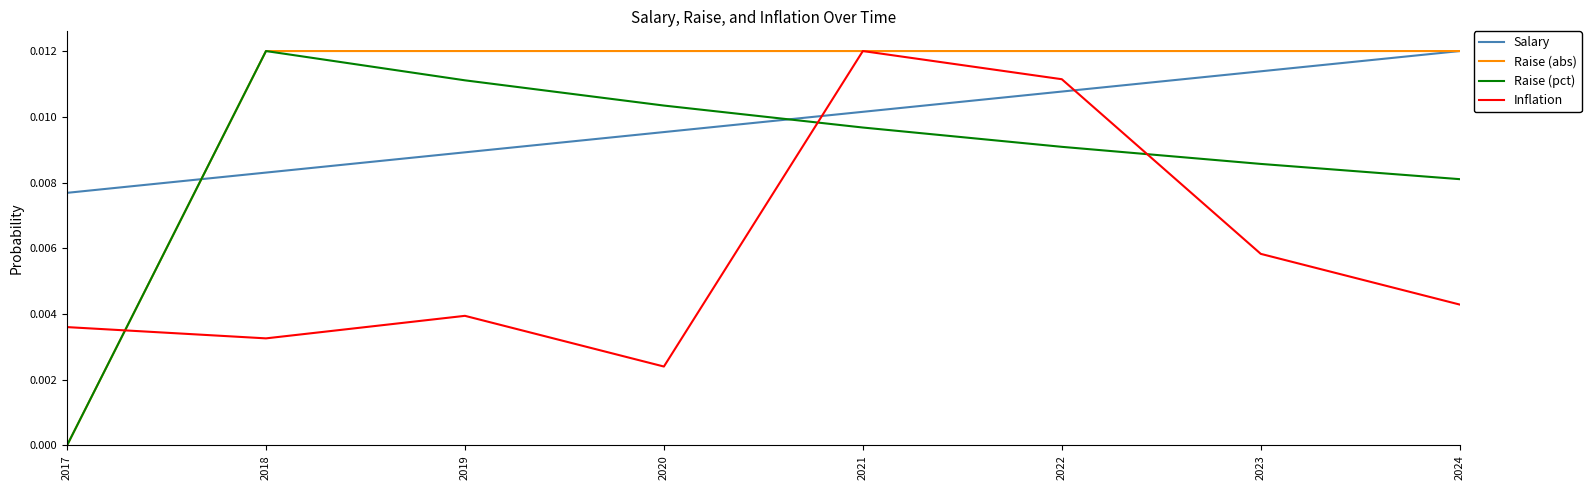

What are all the series names shown in the legend?

Salary, Raise (abs), Raise (pct), Inflation